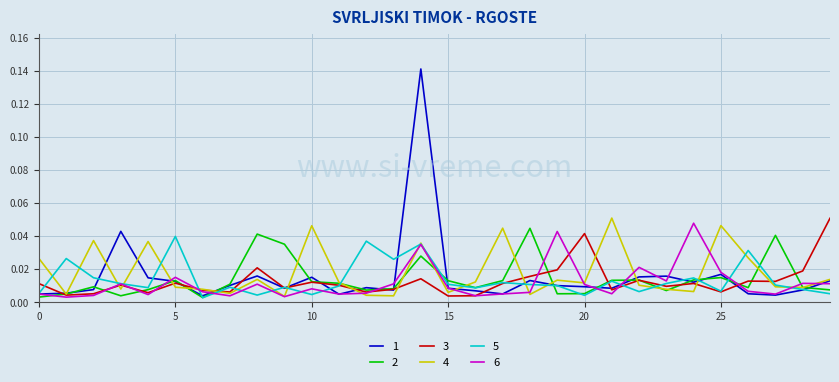

True or false: 6 and 2 intersect in this chart.

True